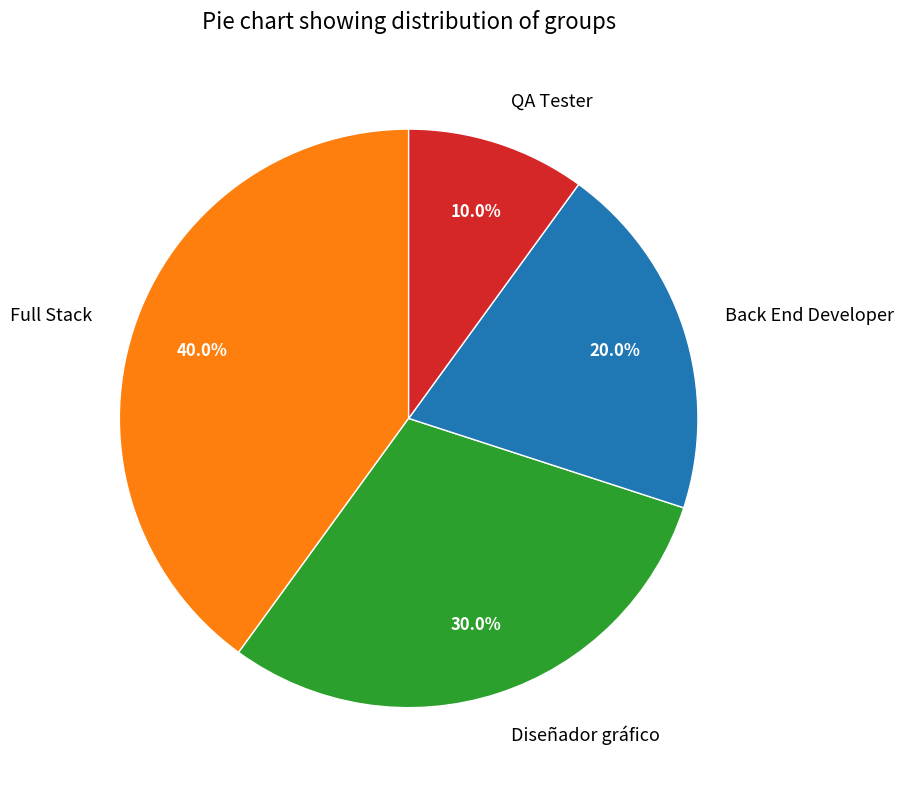

To the nearest percent, what portion does Diseñador gráfico represent?

30%